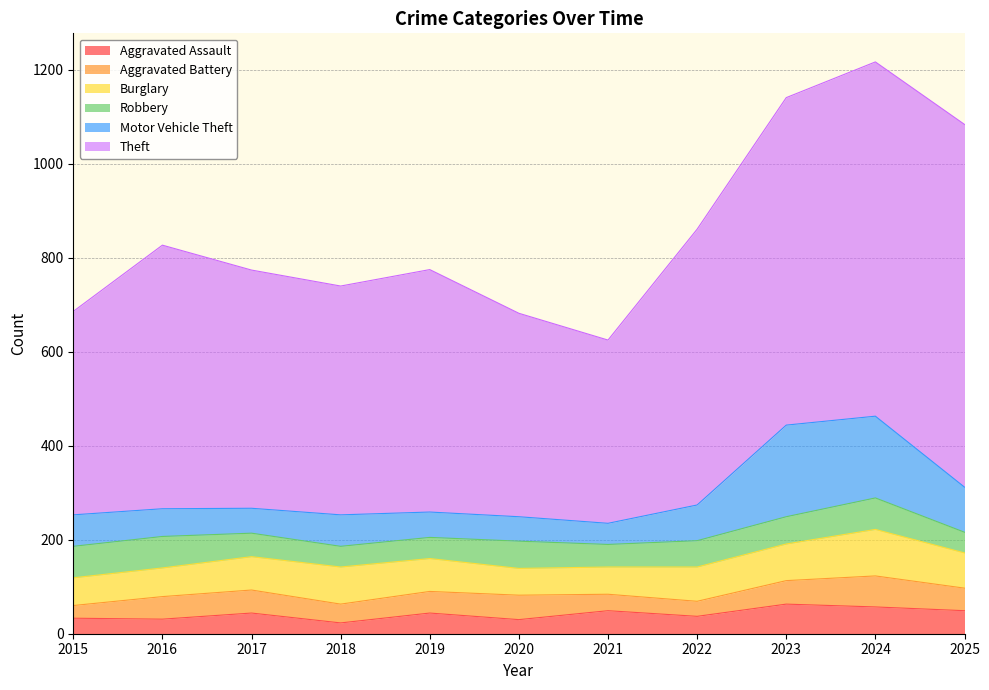

Which series changed the most between 2019 and 2022?

Theft